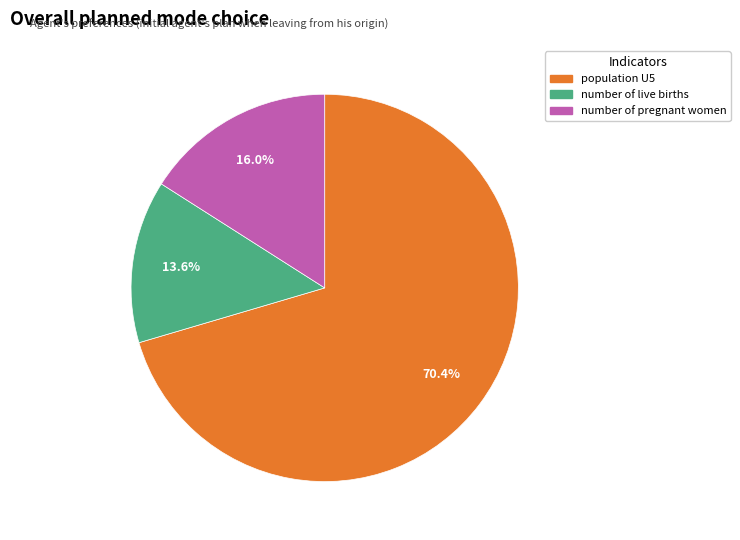

What portion of the pie excludes population U5?

29.6%